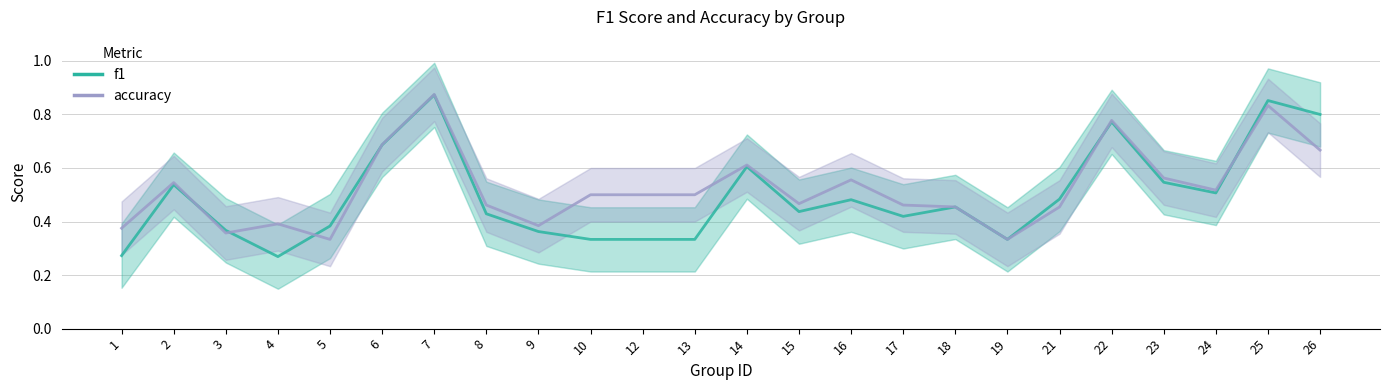

At how many categories does at least one series exceed 0?

24